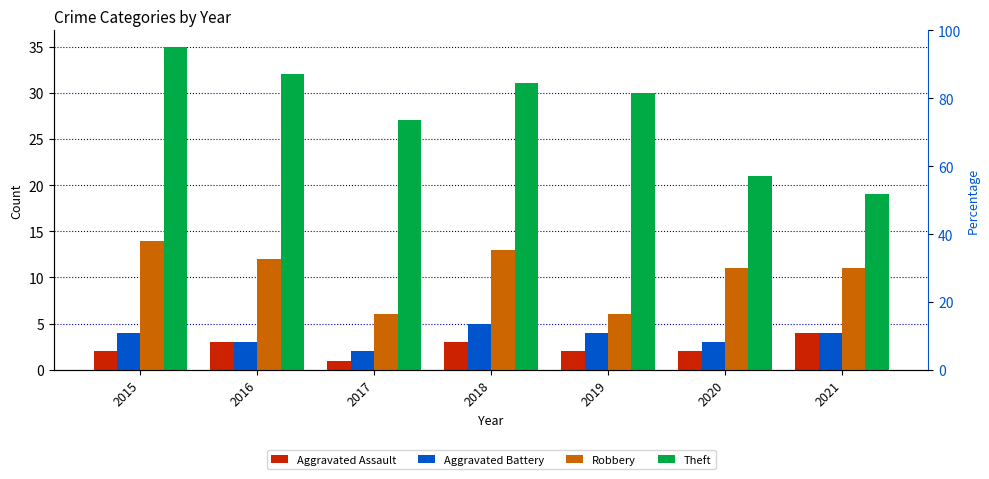

Count the Aggravated Assault values in the range 2 to 3.

5